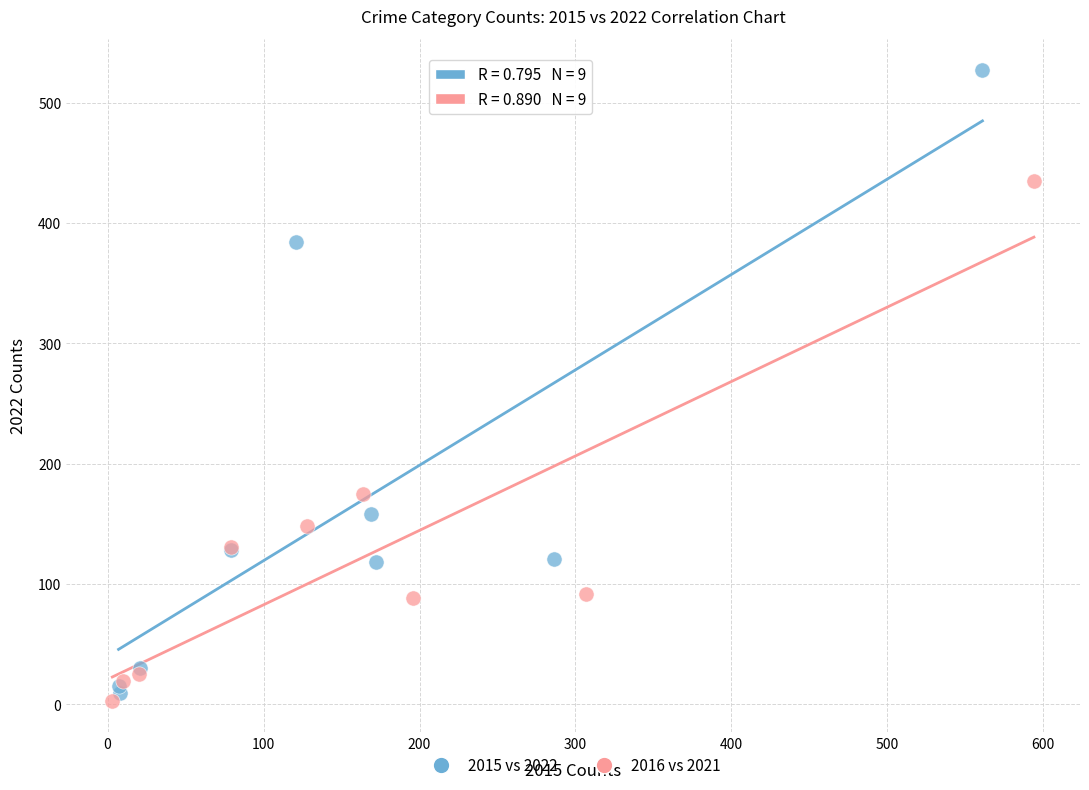

What are all the series names shown in the legend?

2015 vs 2022, 2016 vs 2021